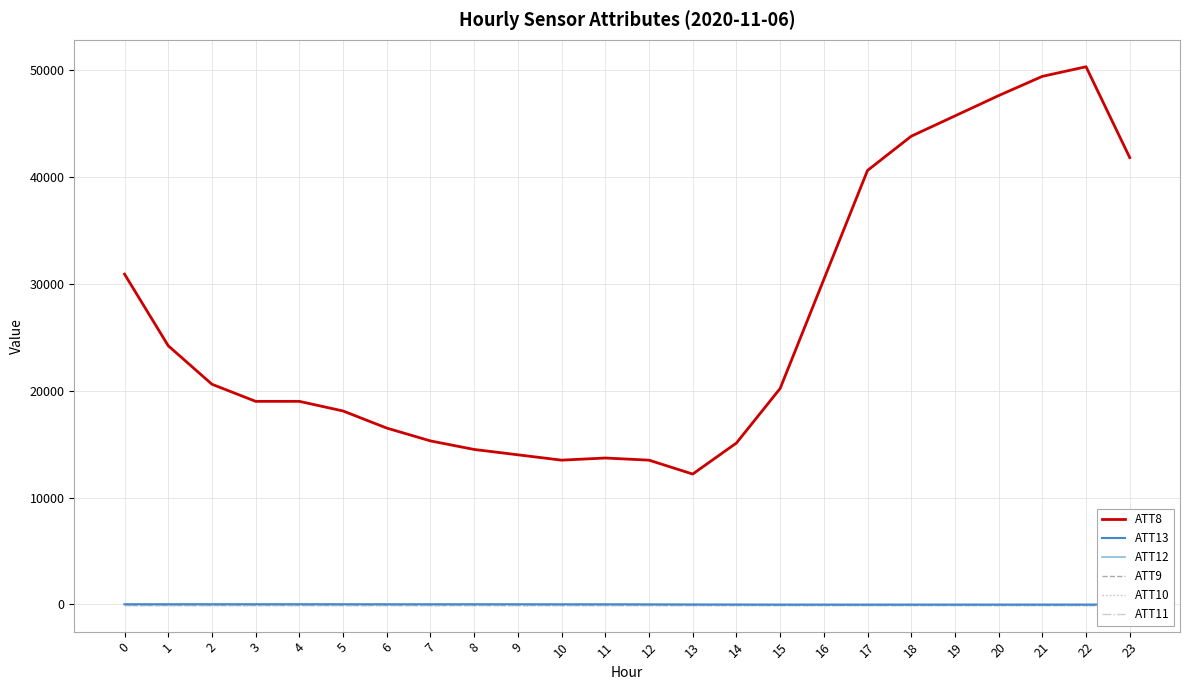

What value does the ATT11 series have at 12?

-10.0